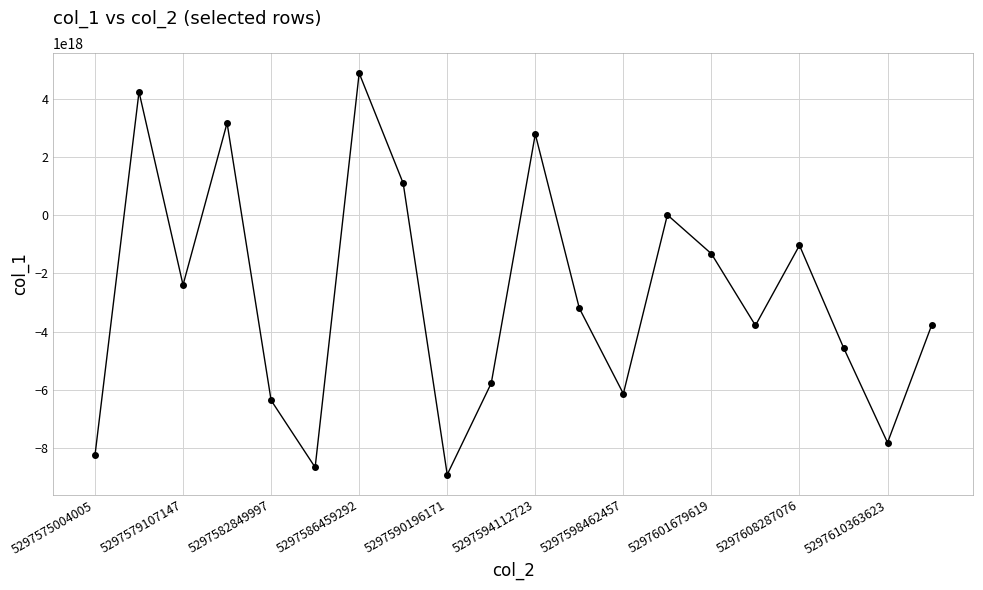

How many points are lower than both their immediate neighbors (excluding endpoints)?

6